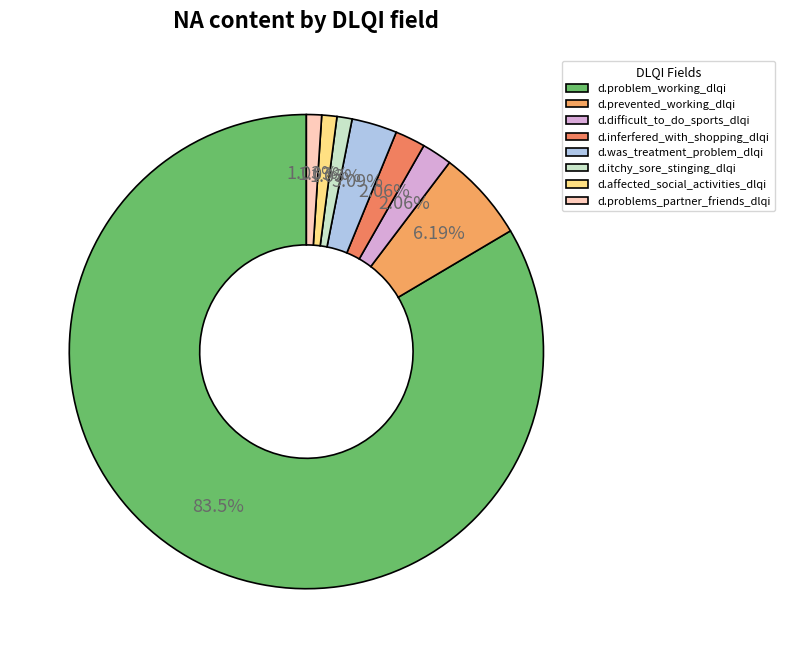

How many segments does this pie chart have?

8